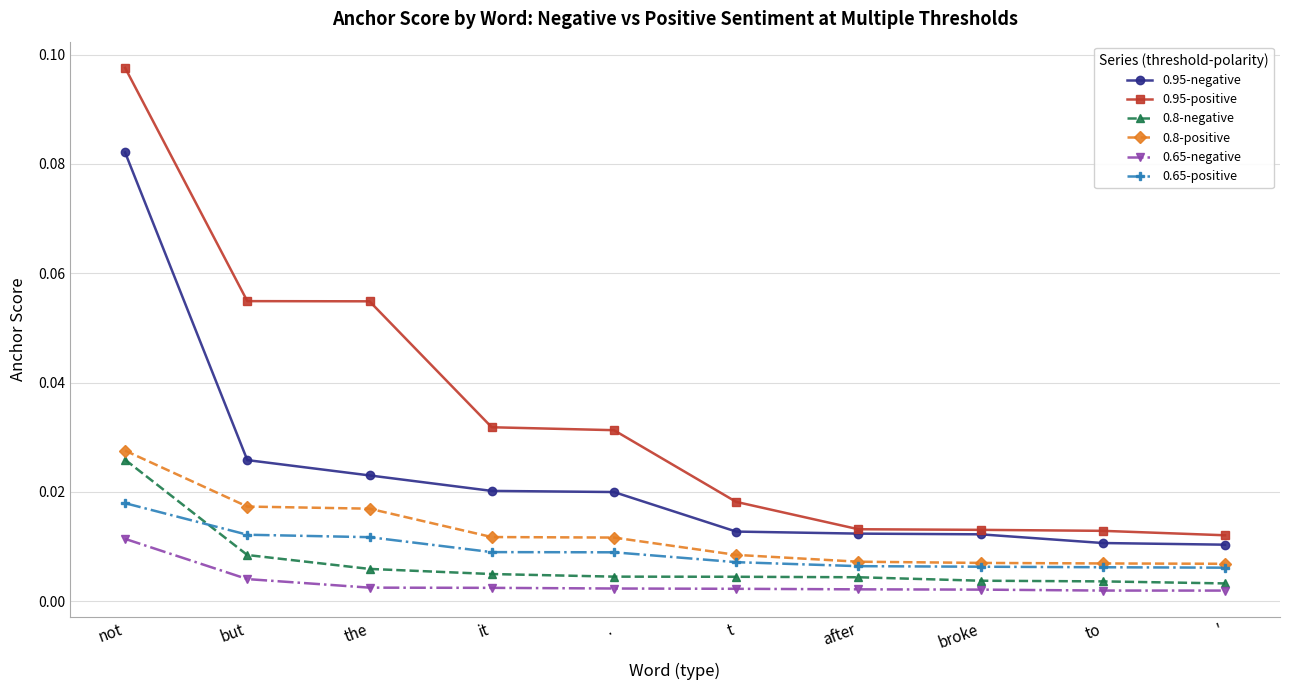

At which category is the sum across all series the highest?

not